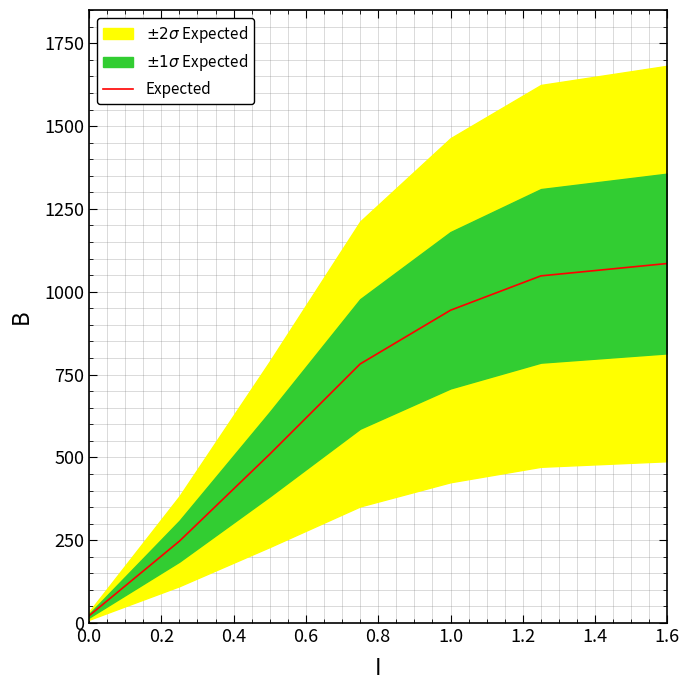

True or false: the data shows 189.2 at 1.0.

False